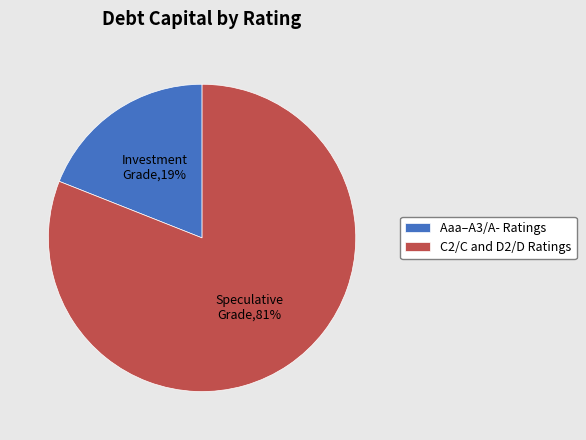

Rank the categories by value from lowest to highest.

Aaa–A3/A- Ratings, C2/C and D2/D Ratings